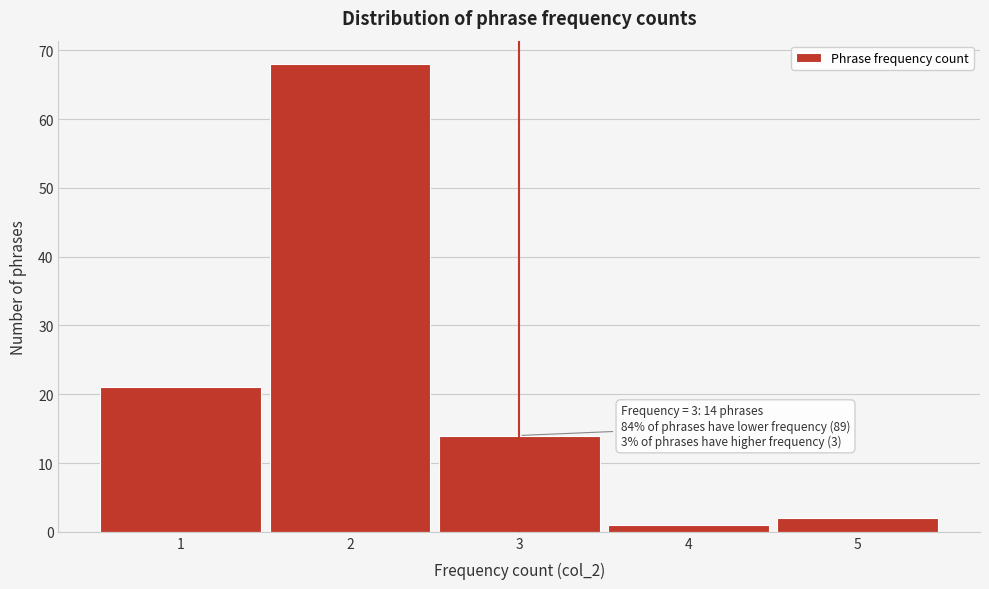

Over which range of the x-axis is the bar tallest?

1.5 to 2.5